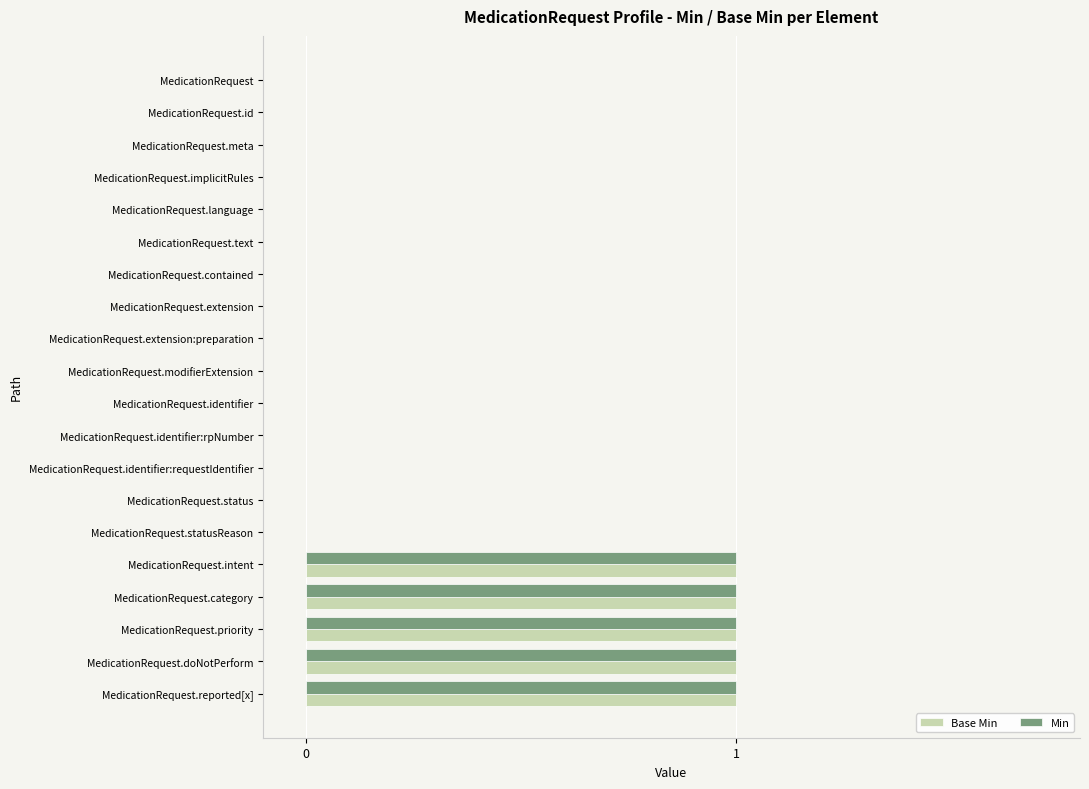

Is it true that Base Min equals 1 at MedicationRequest.identifier:requestIdentifier?

False